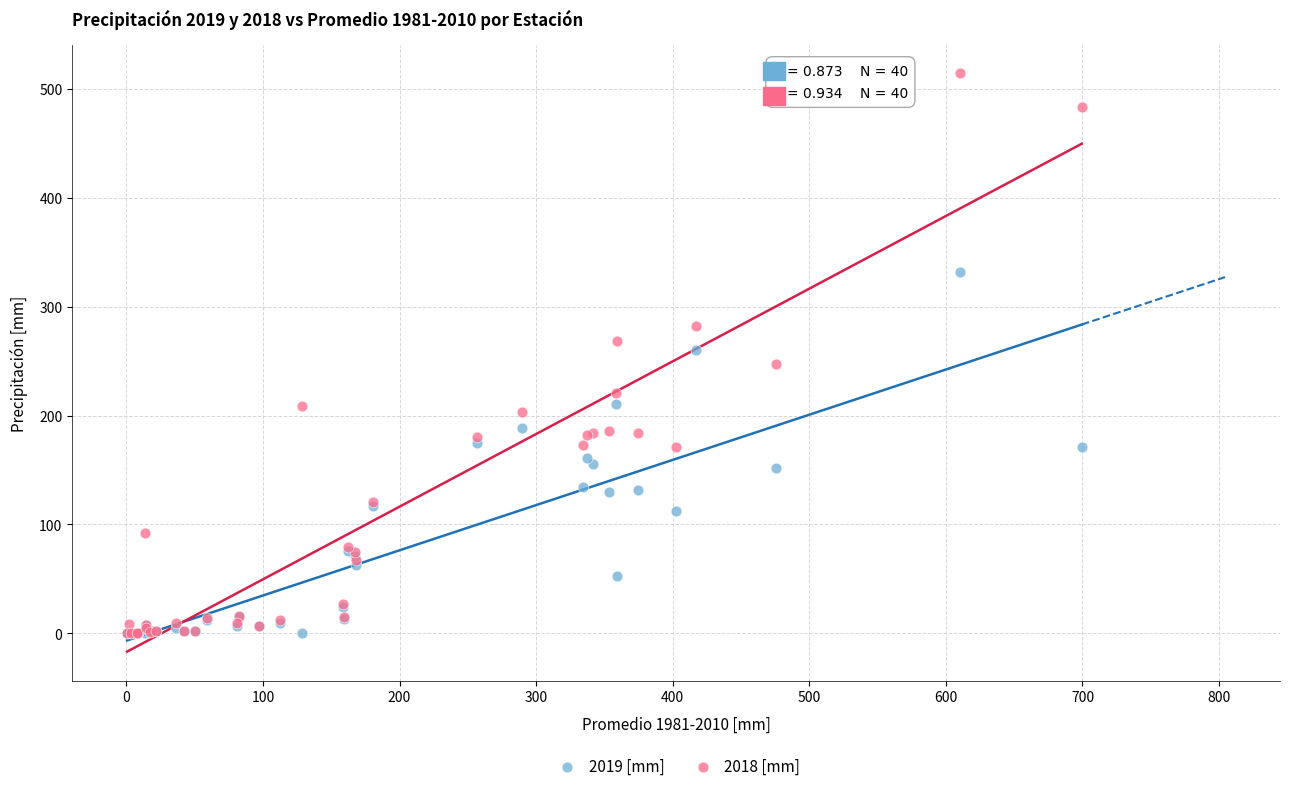

Which series reaches the maximum Y coordinate?

2018 [mm]